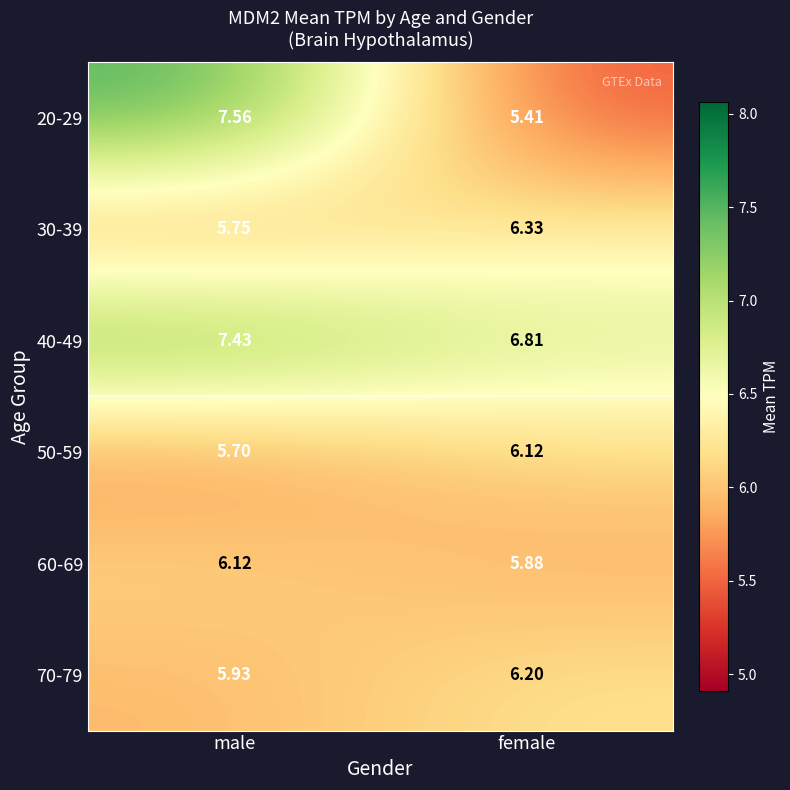

Which category has the highest value in the 40-49 series?

male